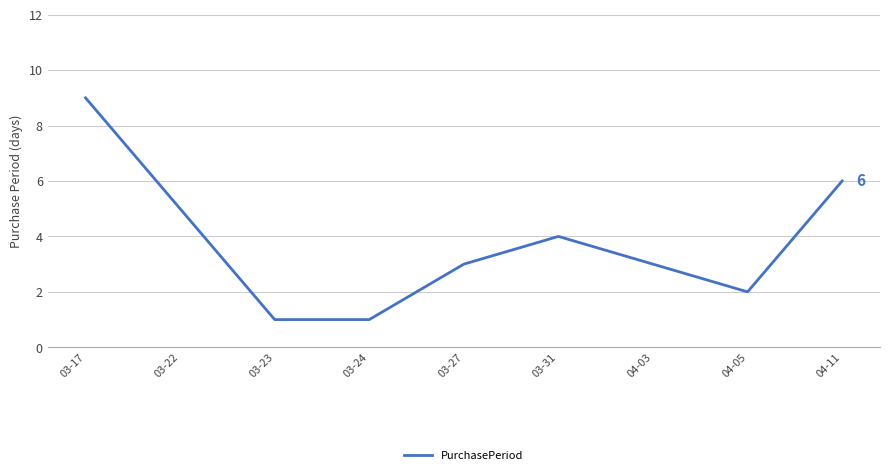

What is the ratio of the value at 03-22 to the value at 03-23?

5.0